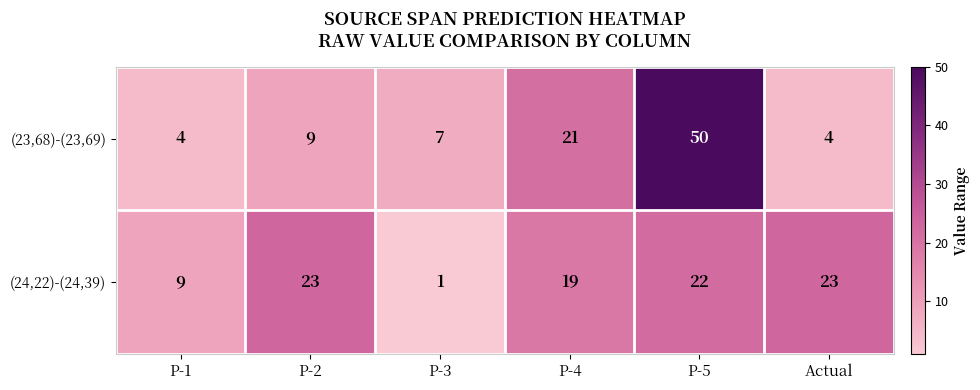

Rank the series at P-5 from lowest to highest value.

(24,22)-(24,39), (23,68)-(23,69)